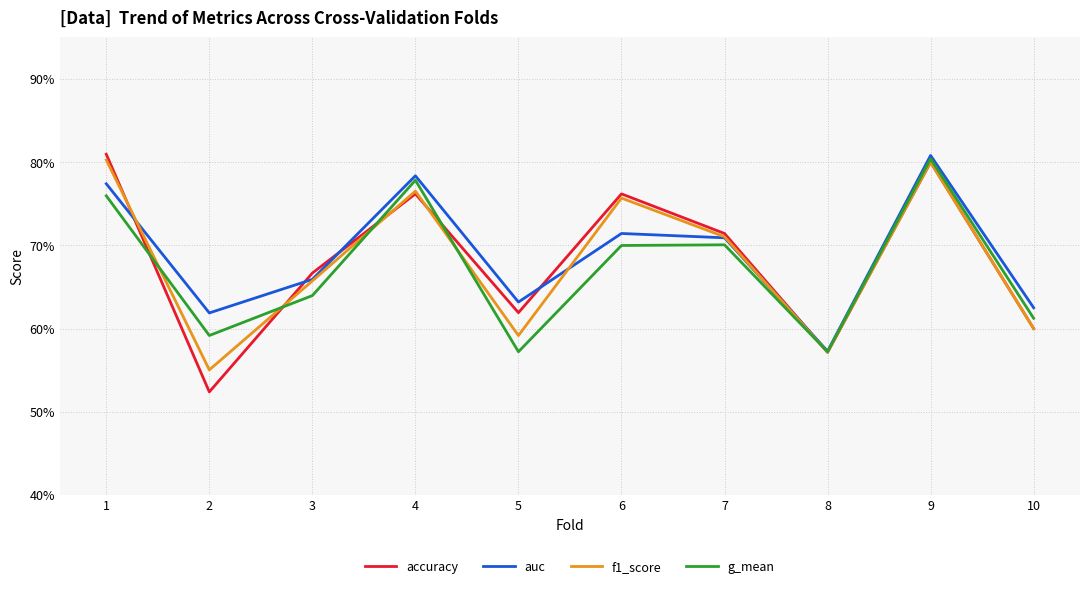

What is the difference between the second highest and minimum values in the accuracy series?

0.3